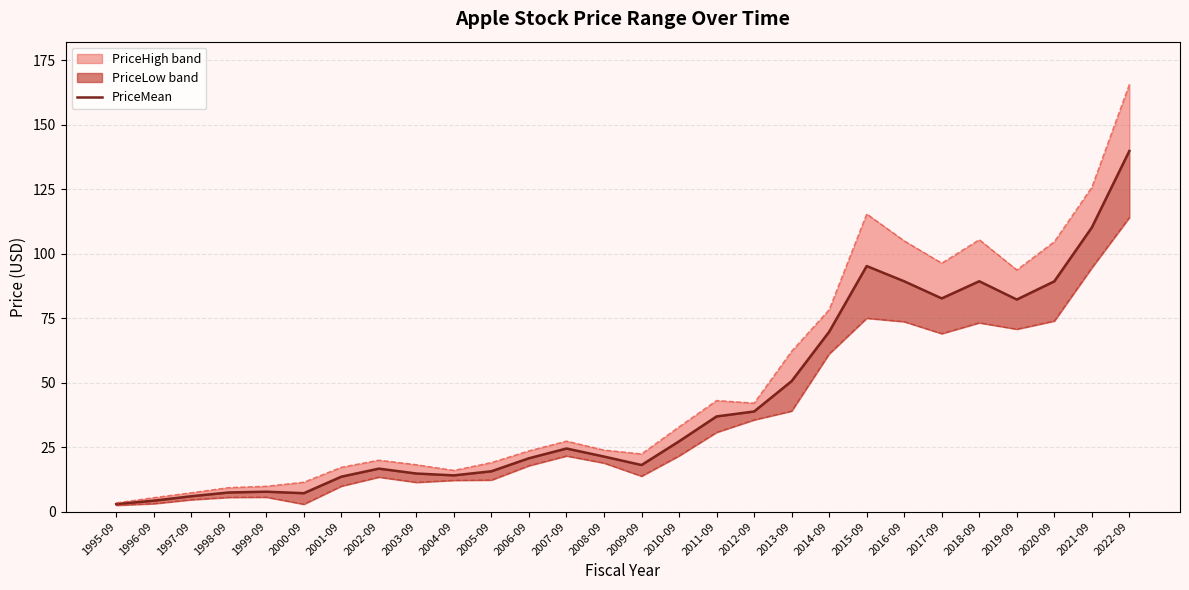

How many lines are shown in the chart?

1